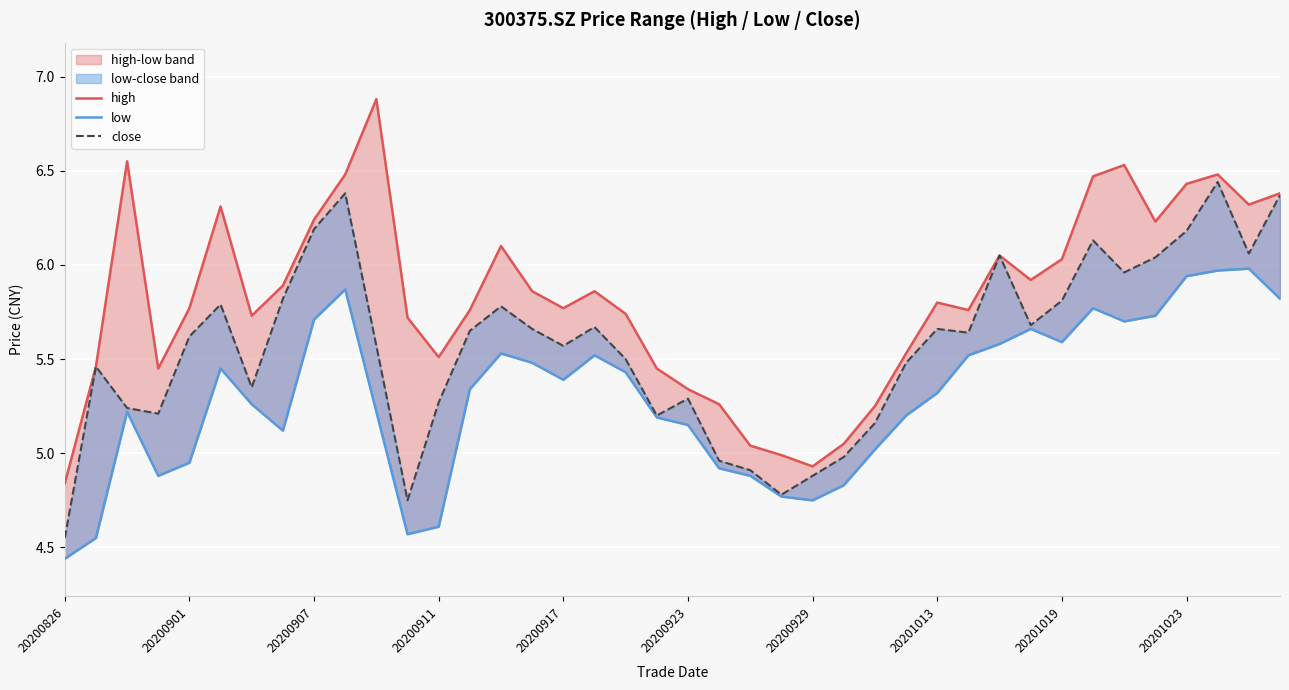

What is the average value of the close series?

5.6